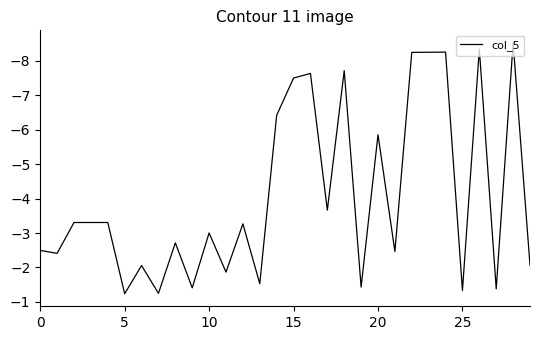

What is the greatest value displayed?

-1.2